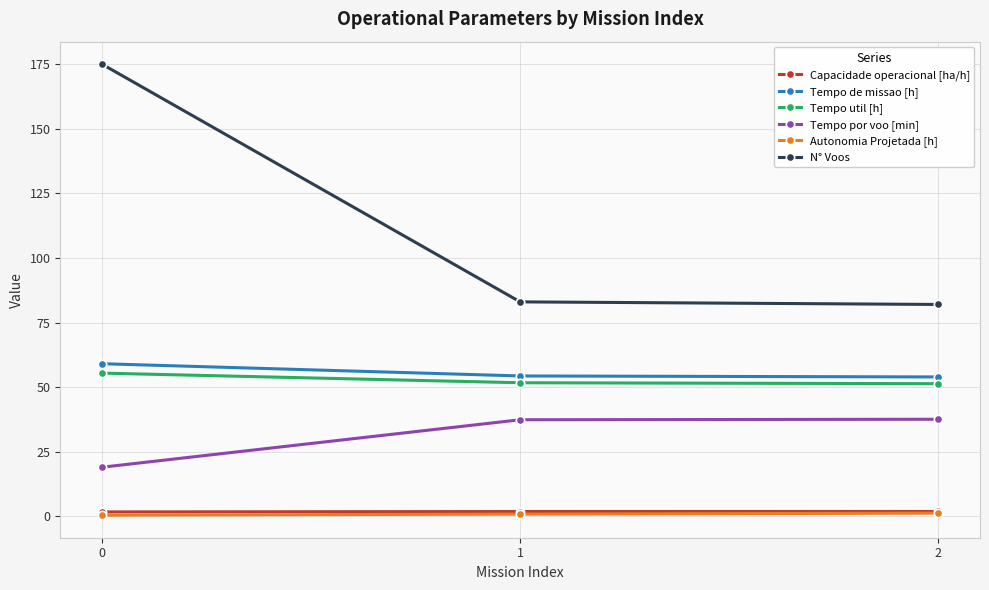

What is the spread (max minus min) of values at 2?

80.8